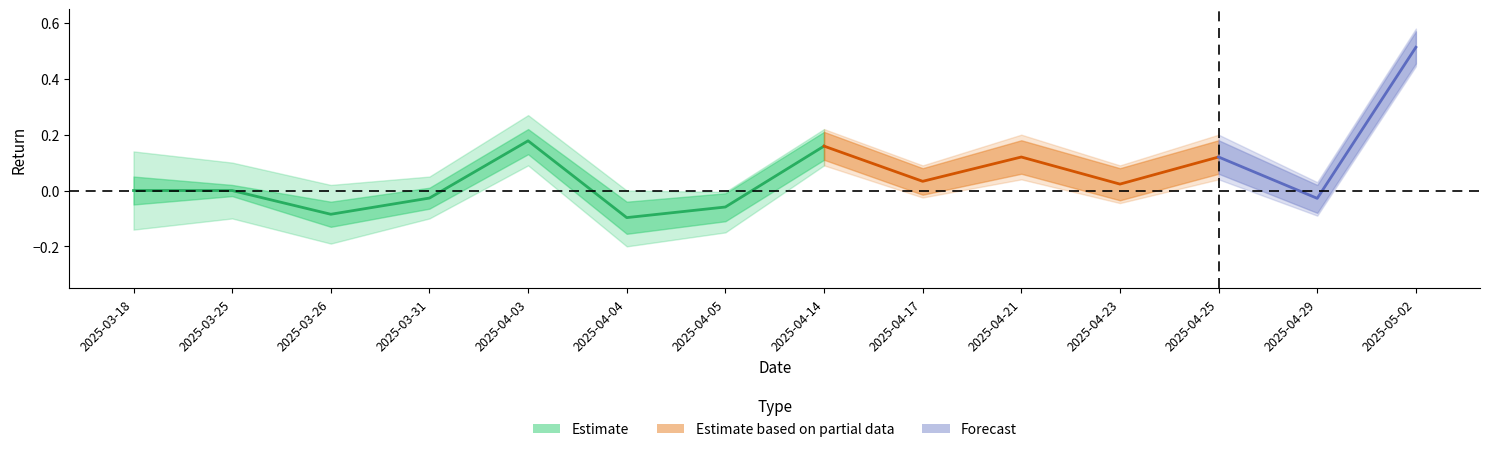

Where is return_lower nearest to the value 0?

2025-04-17